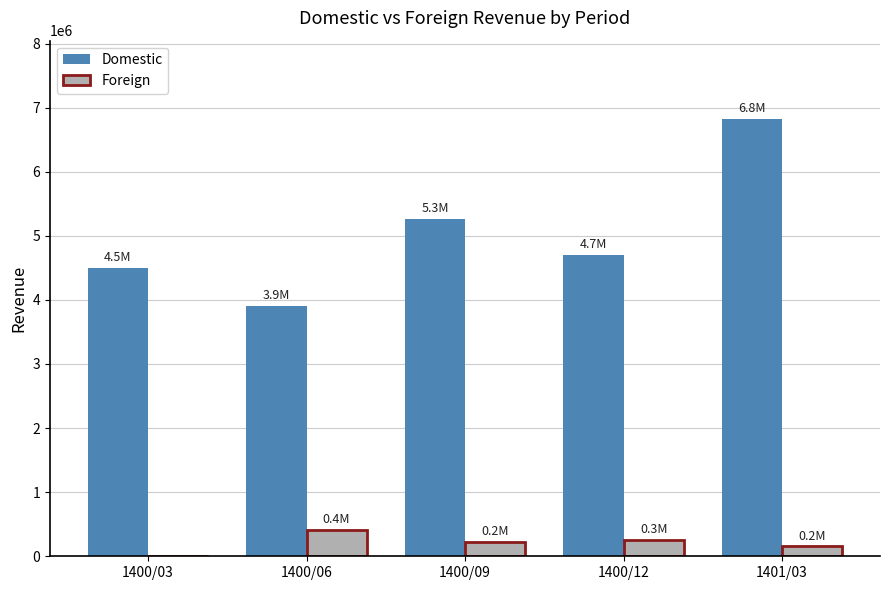

Which series has the largest total across all categories?

Domestic